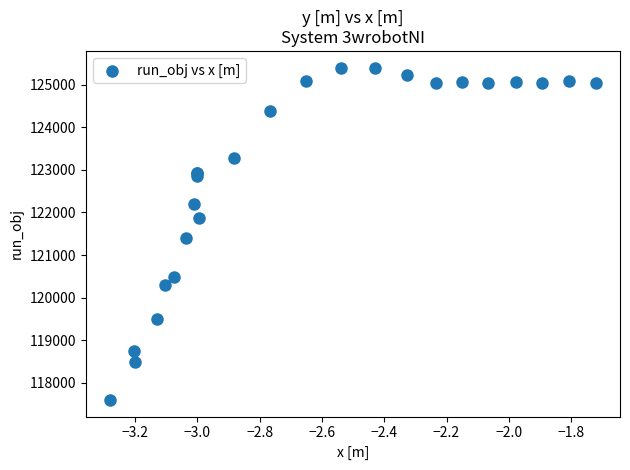

What Y value in the scatter plot is closest to 121500?

121406.7